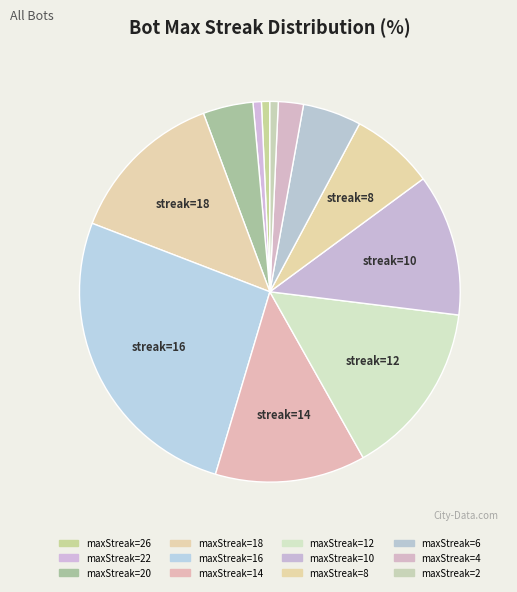

Count the number of slices in the pie.

12